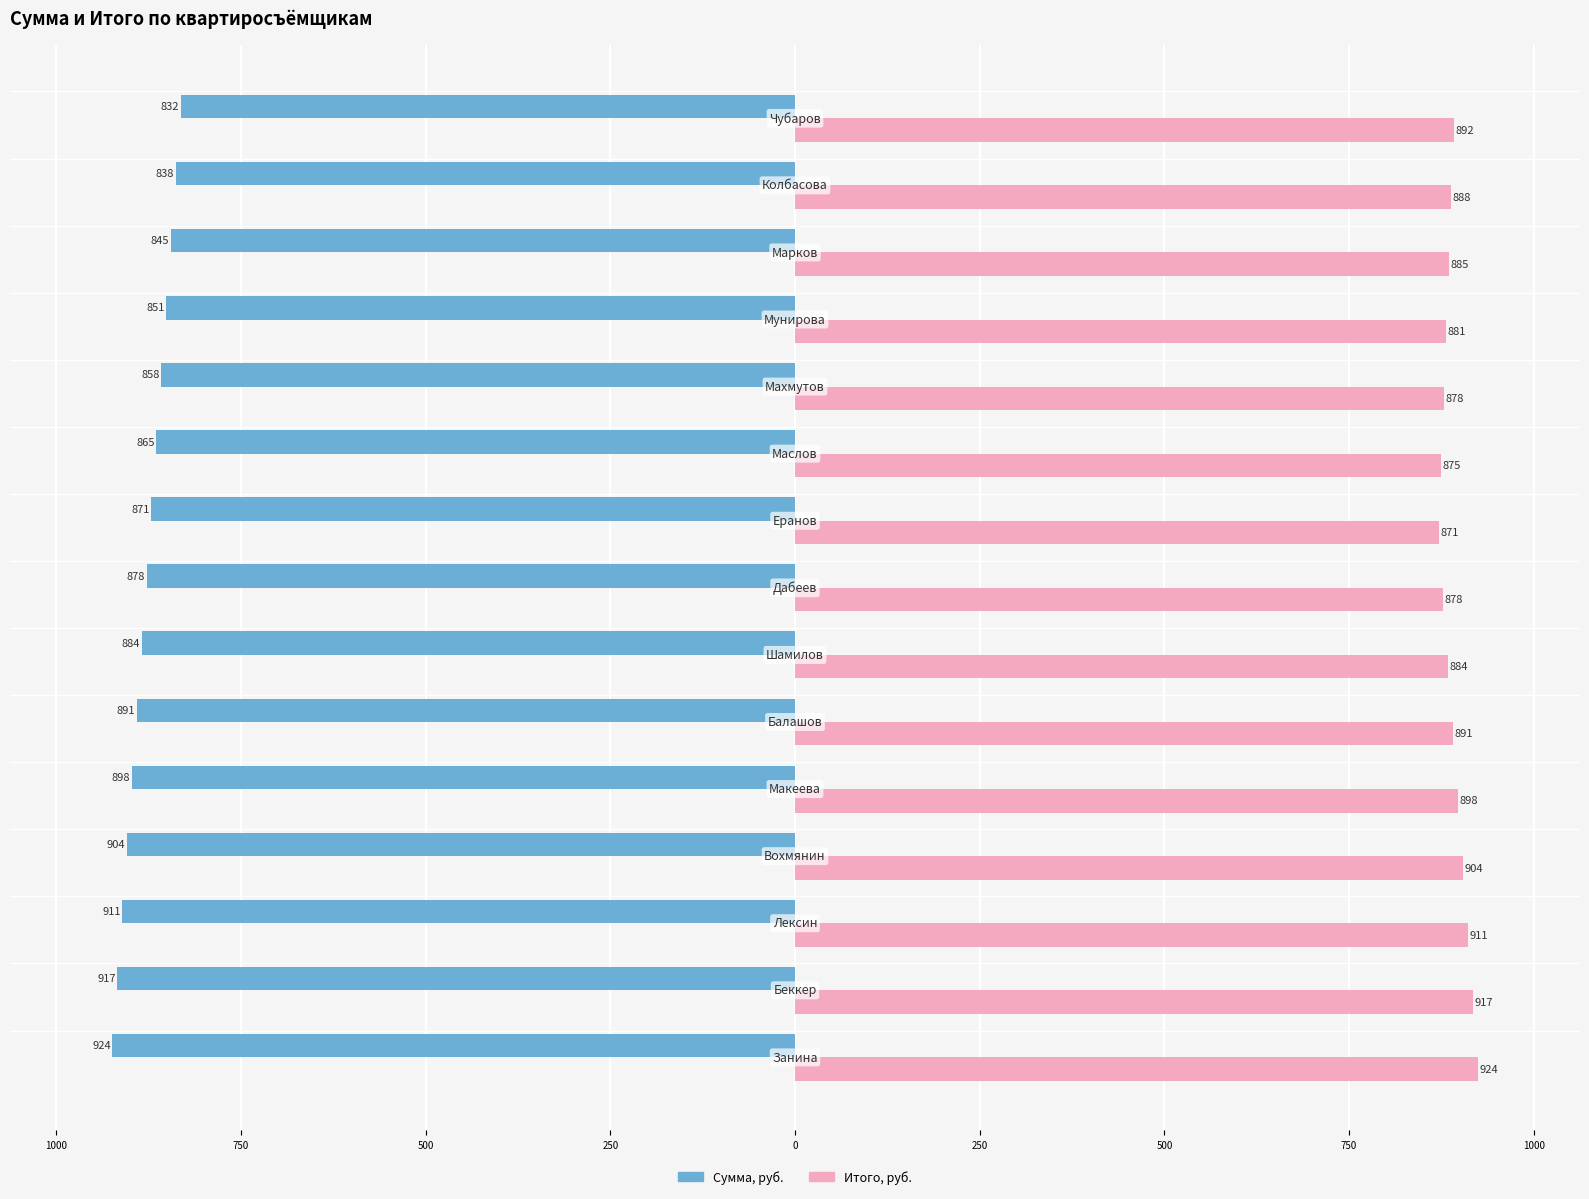

What are all the series names shown in the legend?

Сумма, руб., Итого, руб.